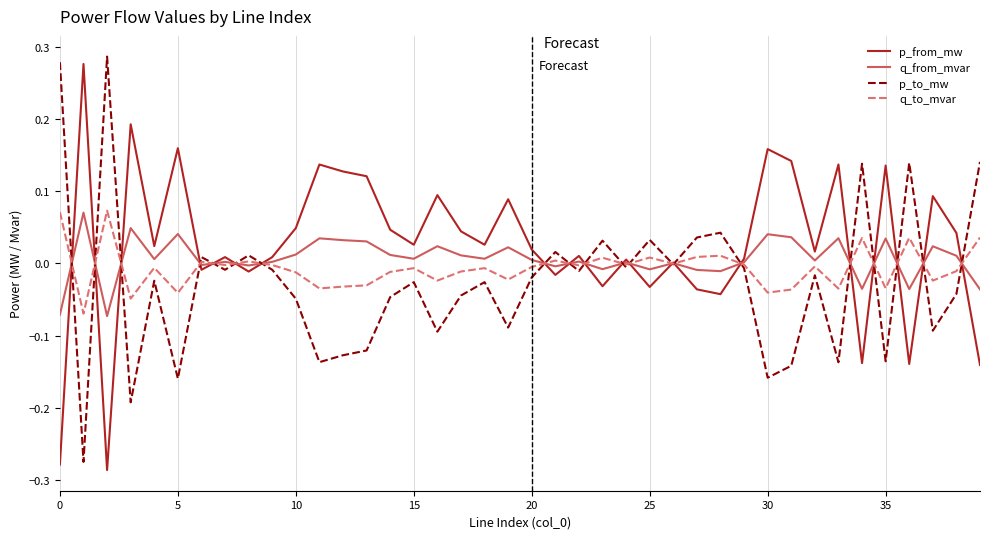

How many lines are shown in the chart?

4